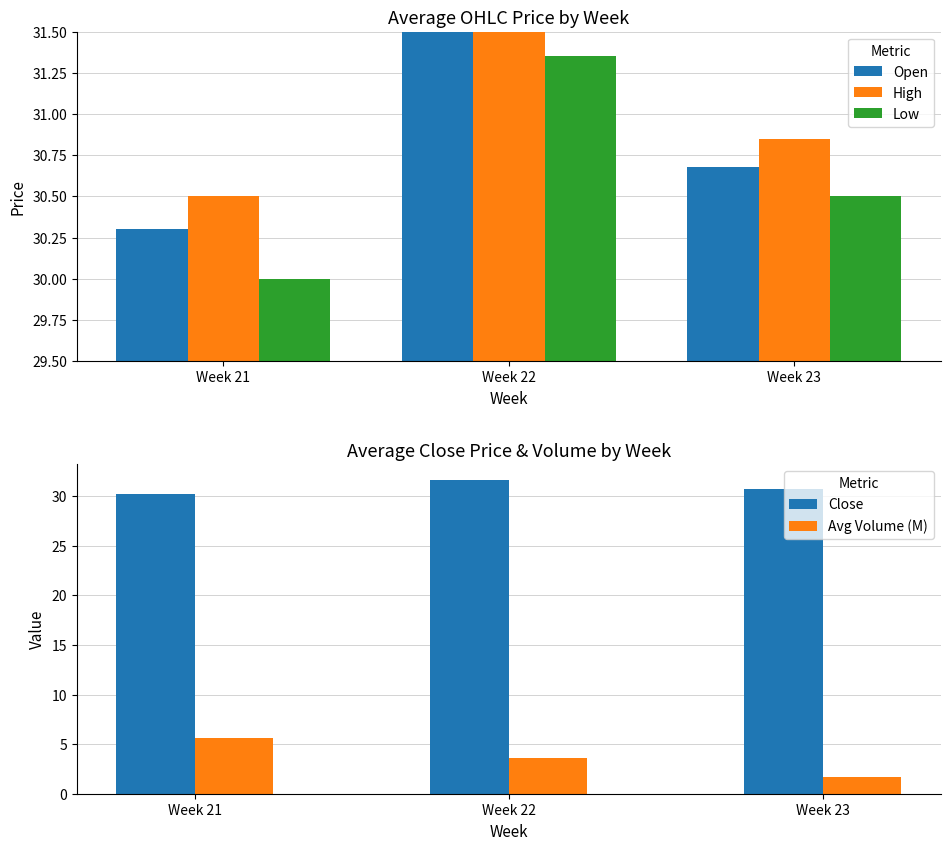

What is the total value across all series at Week 22?

130.0